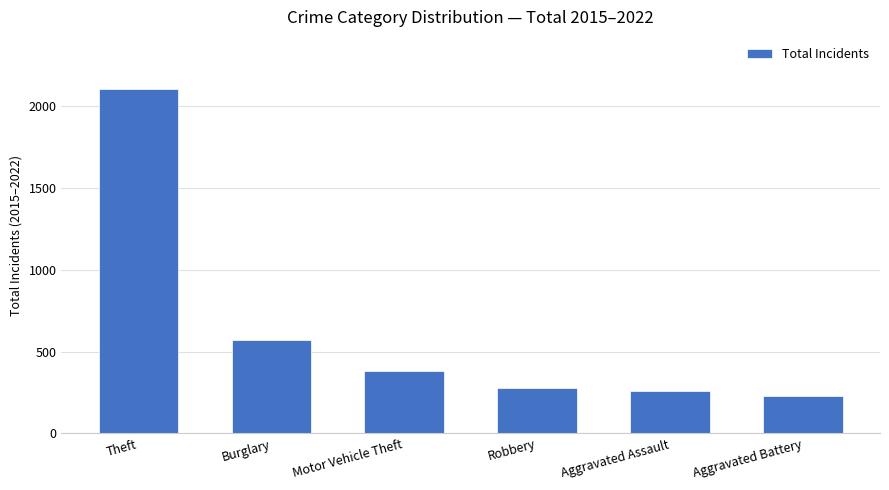

Reading left to right, transcribe all the data shown in this chart.

2109	574	380	277	260	231